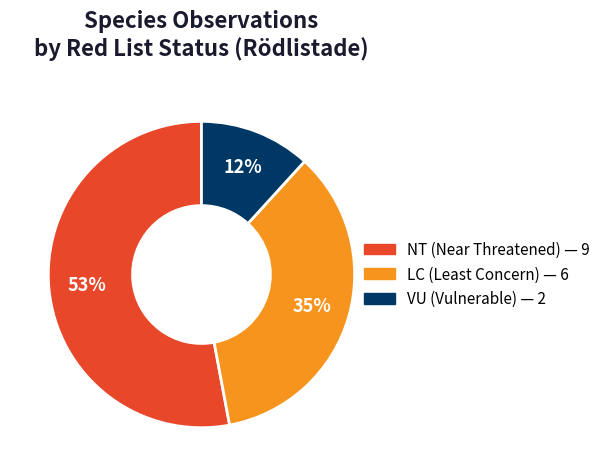

Does any single category account for the majority?

Yes